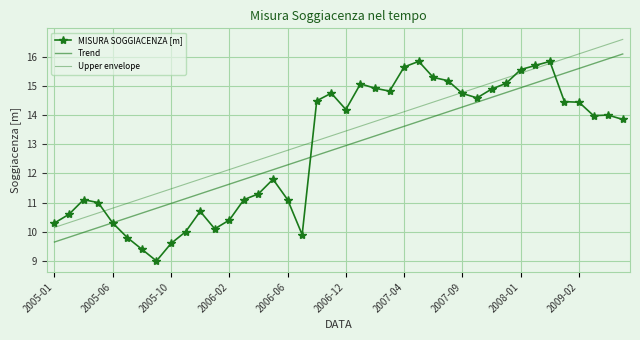

True or false: Upper envelope and Trend intersect in this chart.

False